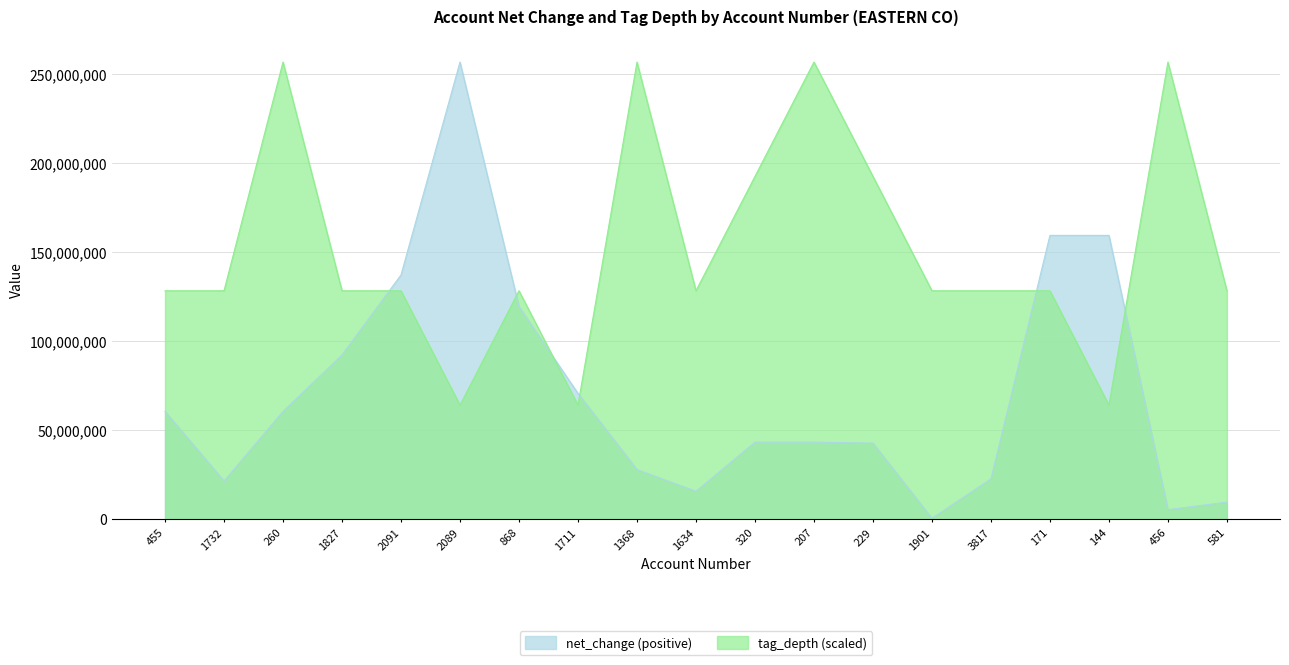

Where is the first local minimum for tag_depth?

2089